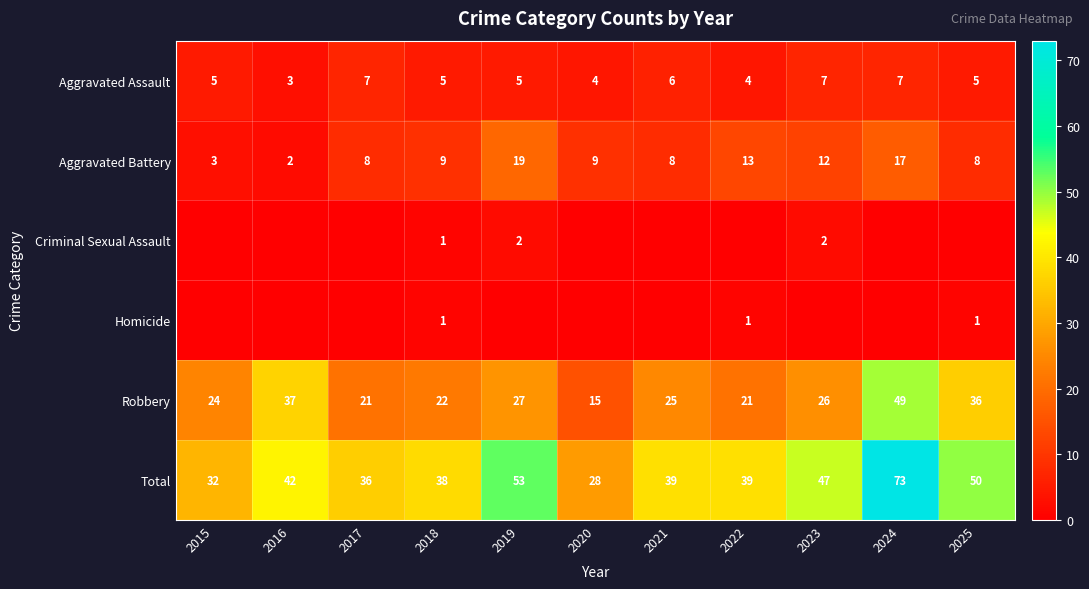

What is the average value of the Aggravated Battery series?

10